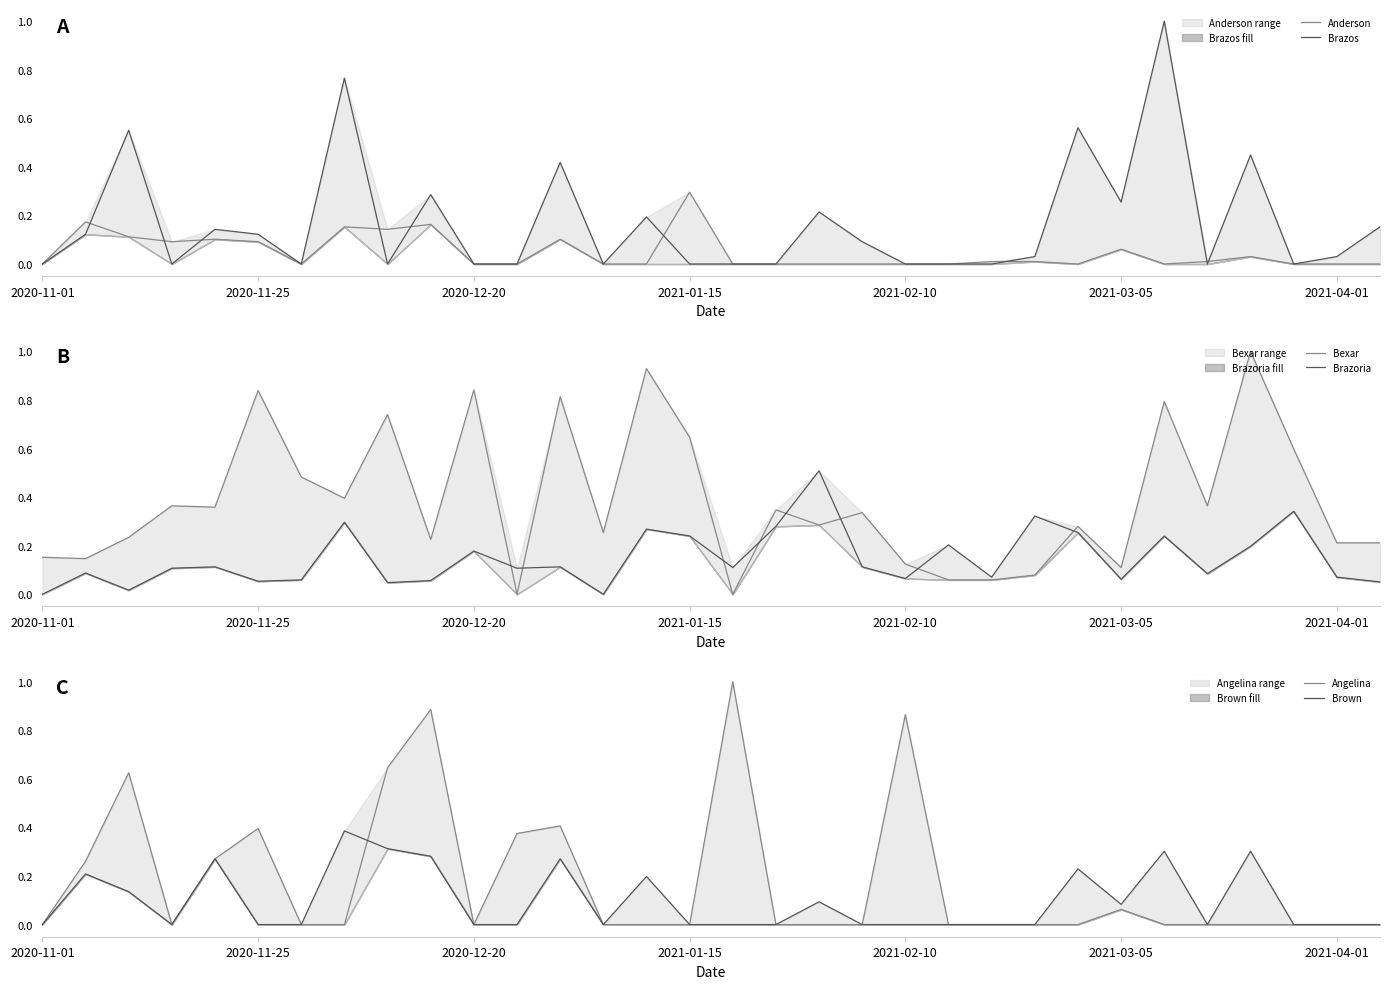

How many lines are shown in the chart?

6